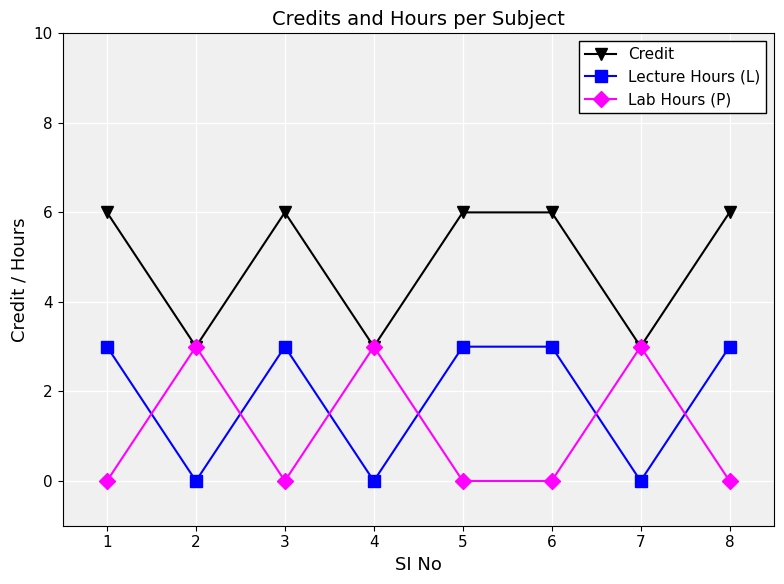

How many intersections are there between Lecture Hours (L) and Lab Hours (P)?

6